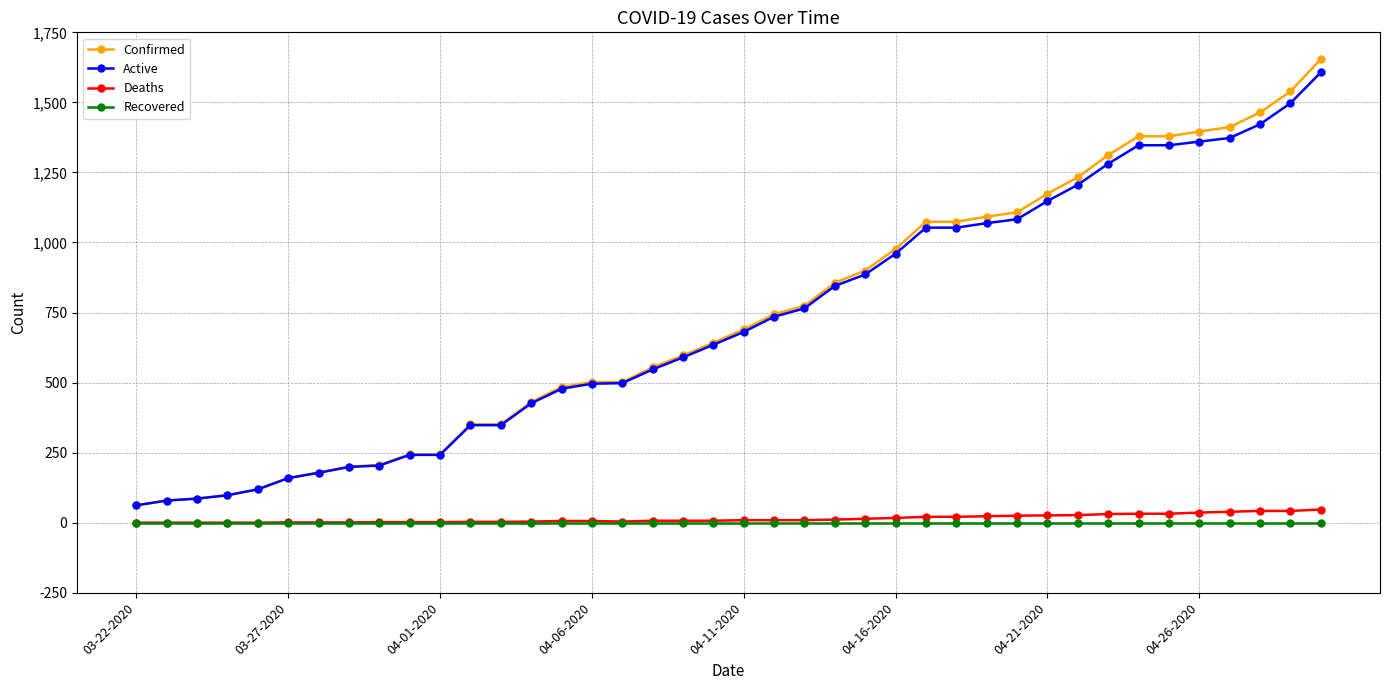

What is the difference between the maximum and minimum values in the Deaths series?

47